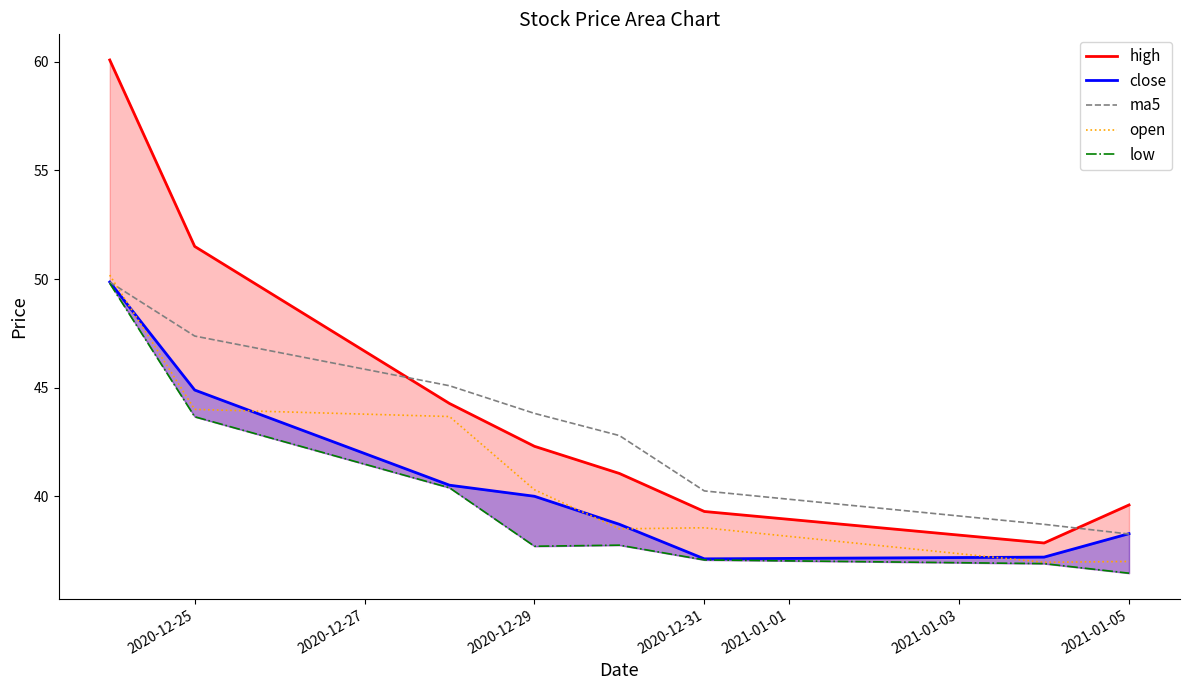

Which series has the widest spread of values?

high